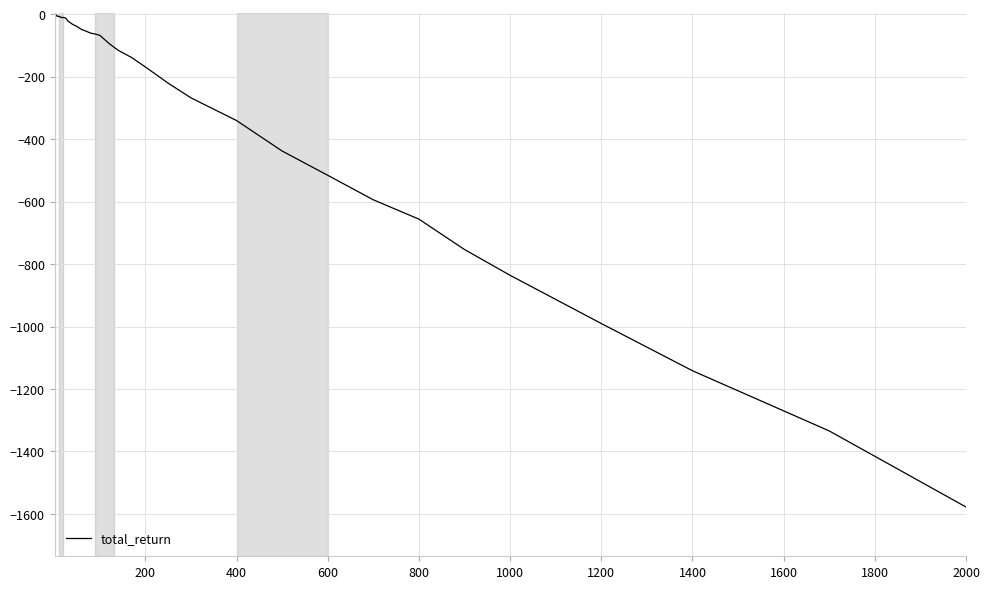

What is the difference between the maximum and minimum values?

1577.5